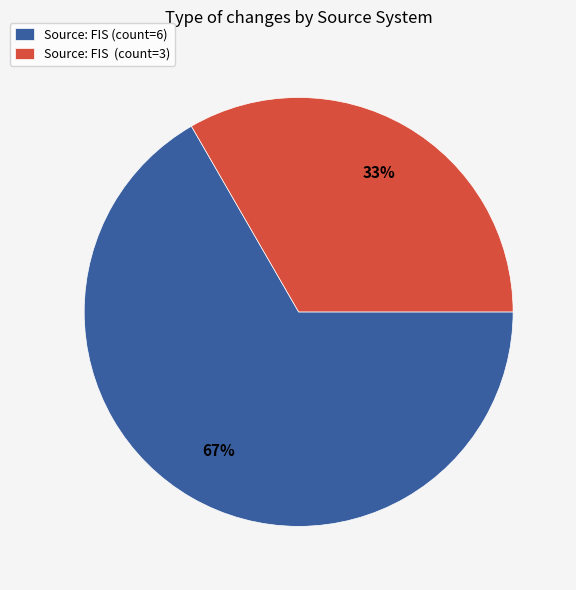

To the nearest percent, what is the average slice percentage?

50%